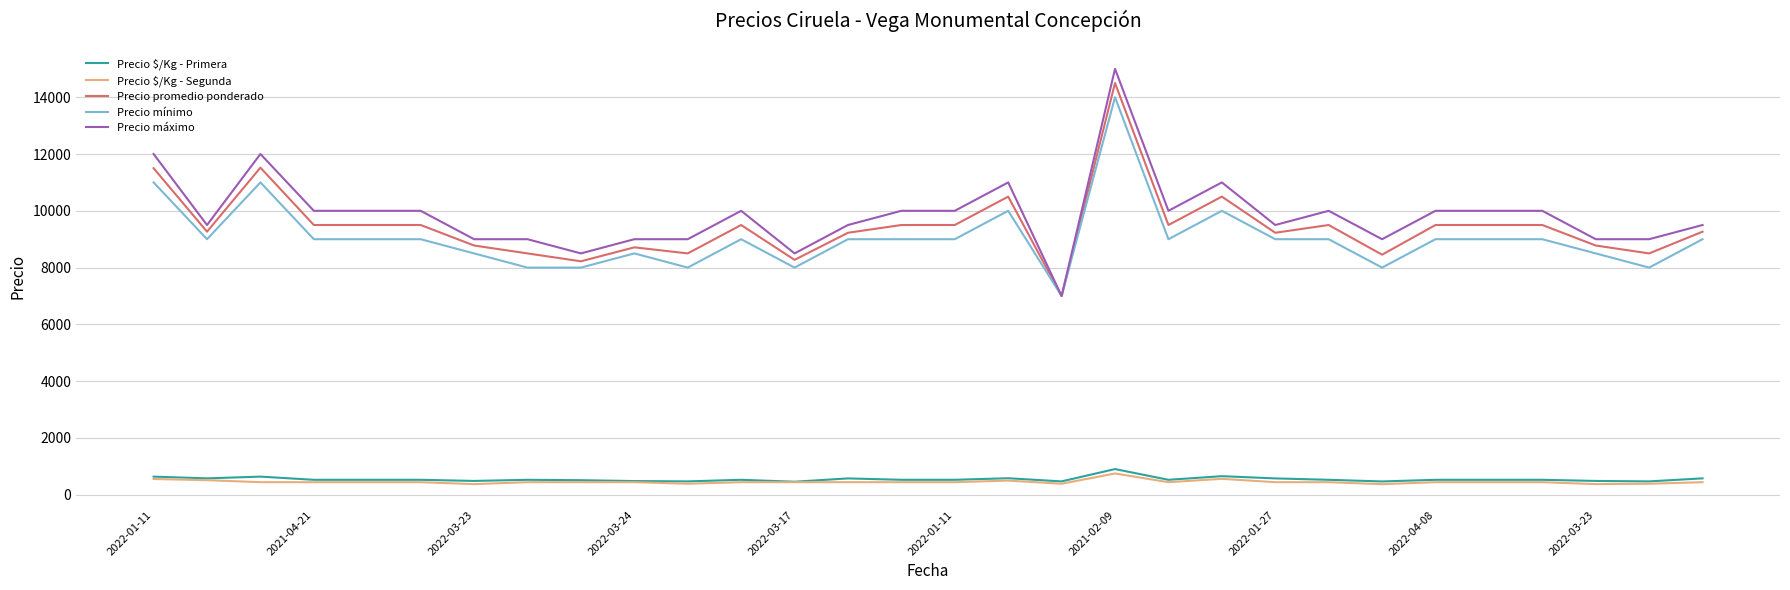

What is the lowest value of the Precio máximo series?

7000